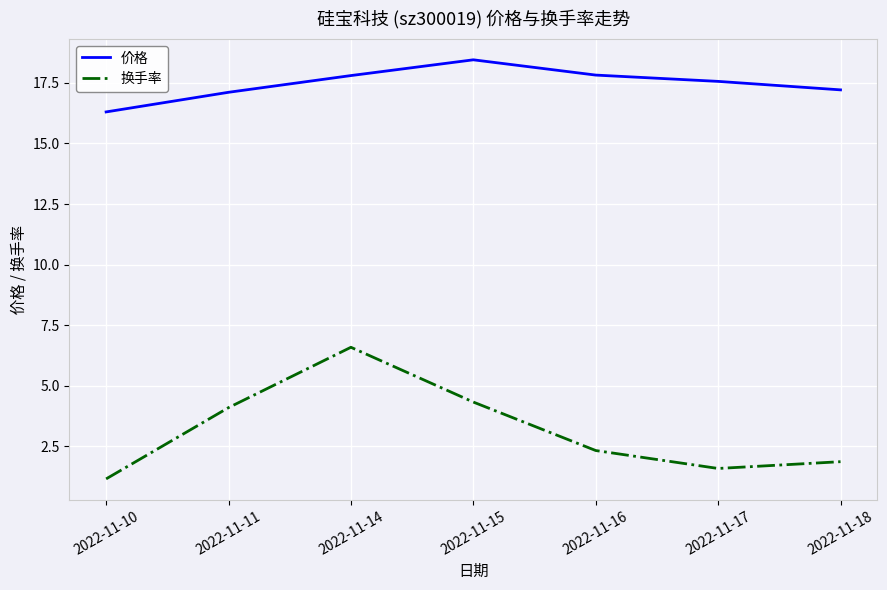

What value does the 价格 series have at 2022-11-14?

17.8